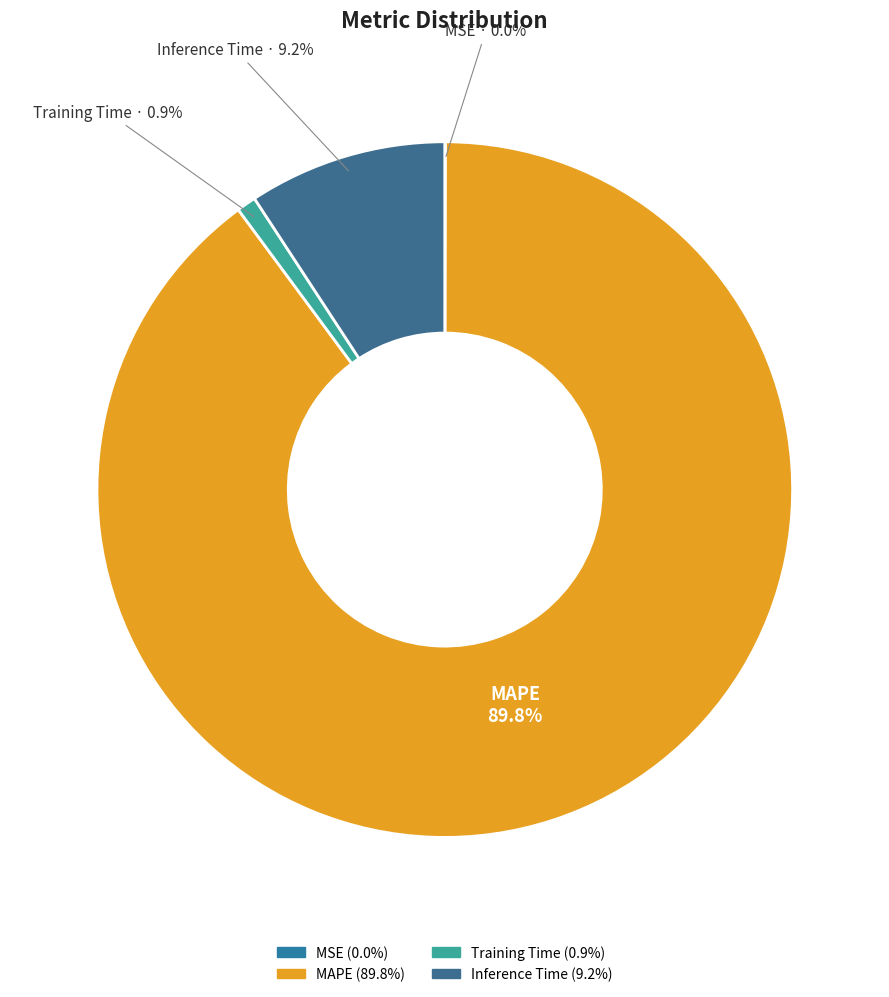

Which slice is the largest?

MAPE